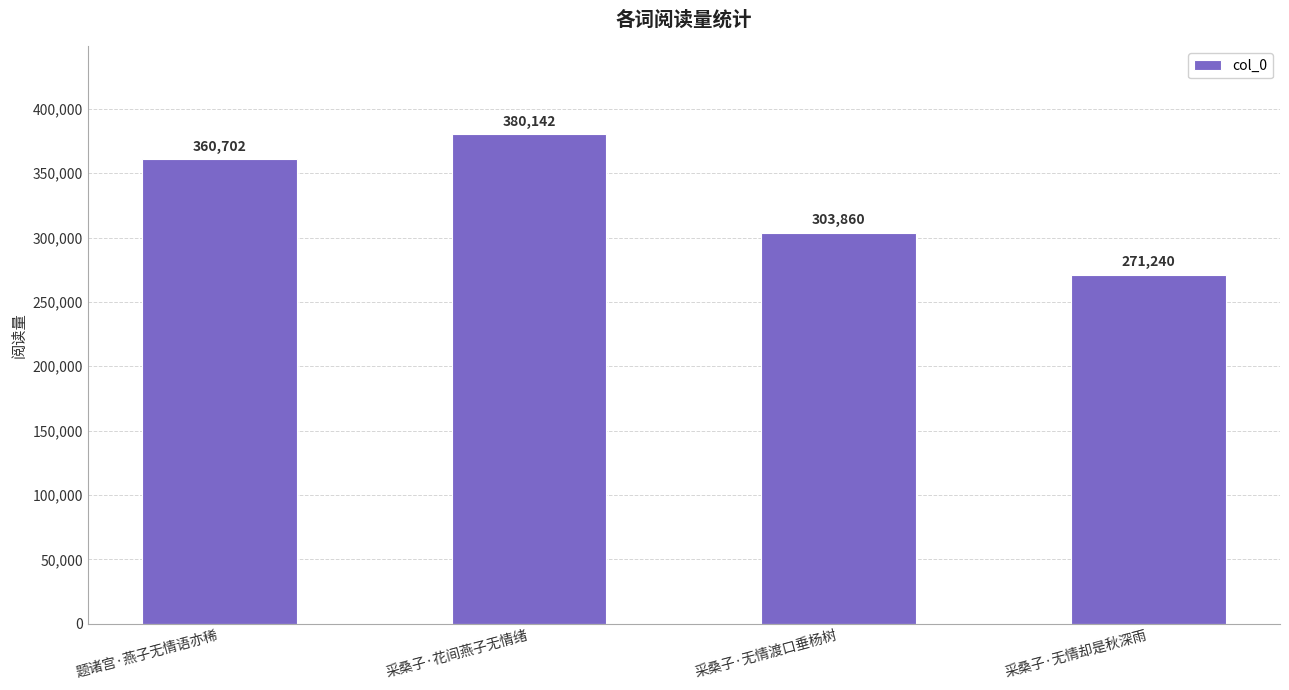

What is the difference between the second highest and second lowest values?

56842